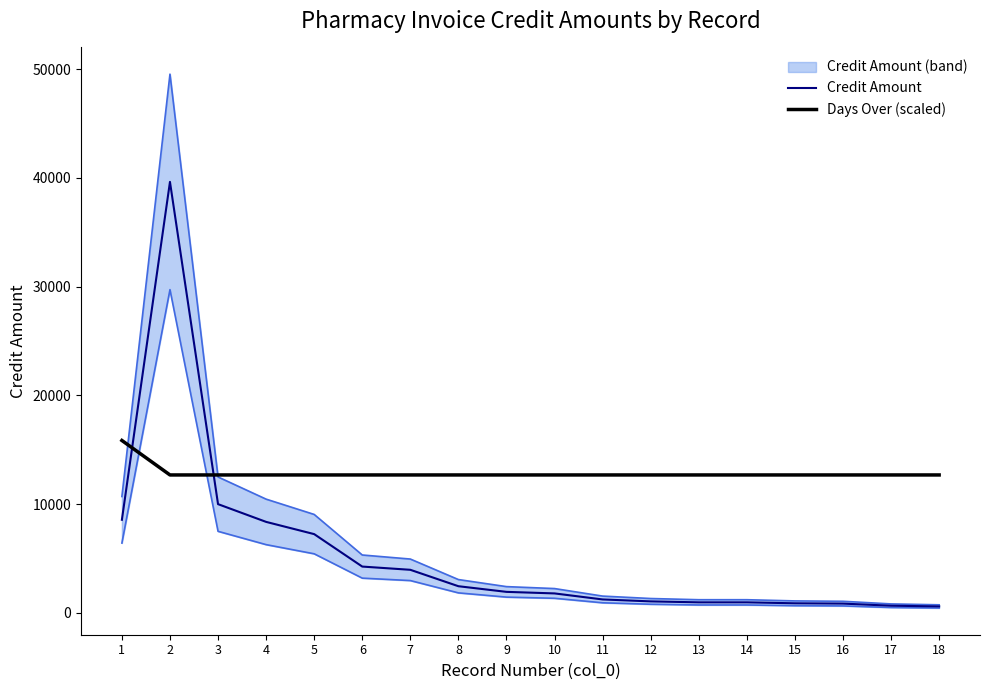

The Days Over (scaled) series shows 22509.5 at 5. True or false?

False